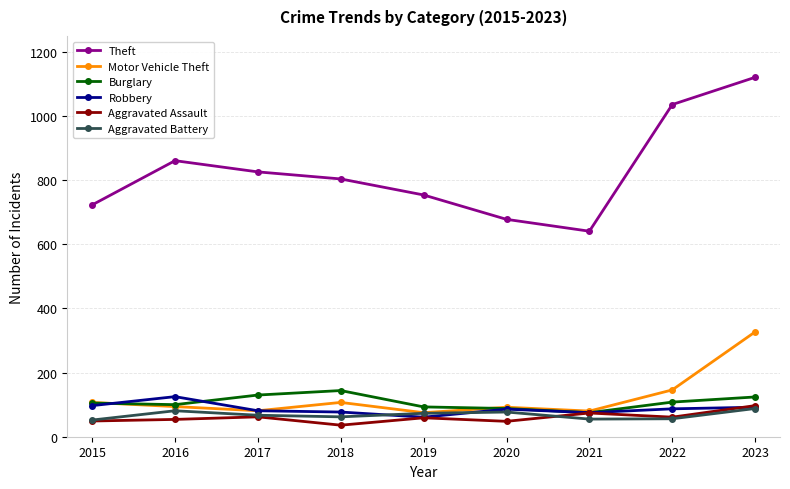

What is the spread (max minus min) of values at 2021?

586